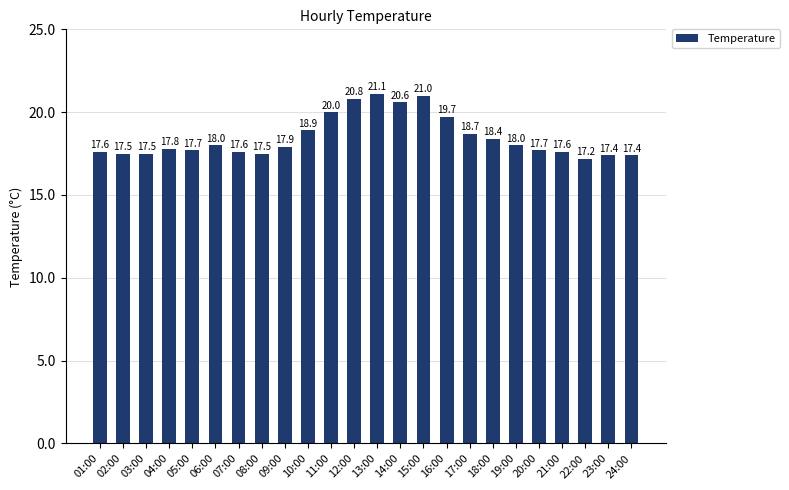

Reading left to right, what are all the values shown in this chart?

01:00=17.6	02:00=17.5	03:00=17.5	04:00=17.8	05:00=17.7	06:00=18.0	07:00=17.6	08:00=17.5	09:00=17.9	10:00=18.9	11:00=20.0	12:00=20.8	13:00=21.1	14:00=20.6	15:00=21.0	16:00=19.7	17:00=18.7	18:00=18.4	19:00=18.0	20:00=17.7	21:00=17.6	22:00=17.2	23:00=17.4	24:00=17.4